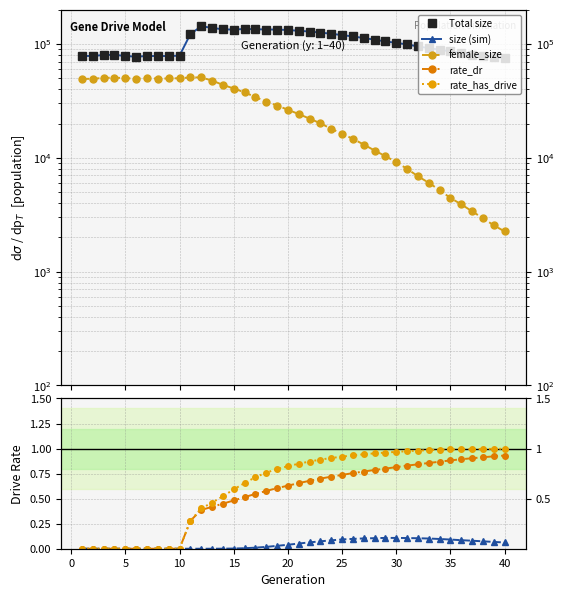

What is the maximum value shown in the chart?

143029.0